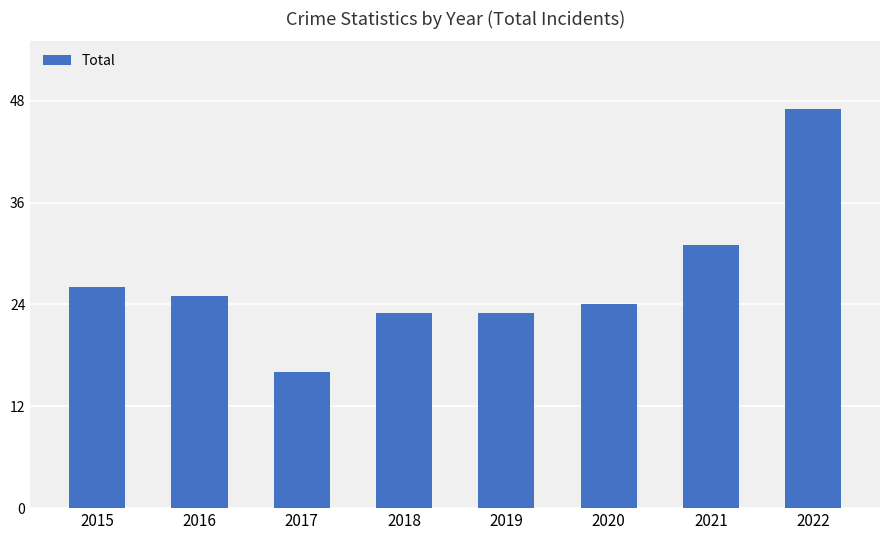

At which category does the chart reach its peak across all series?

2022